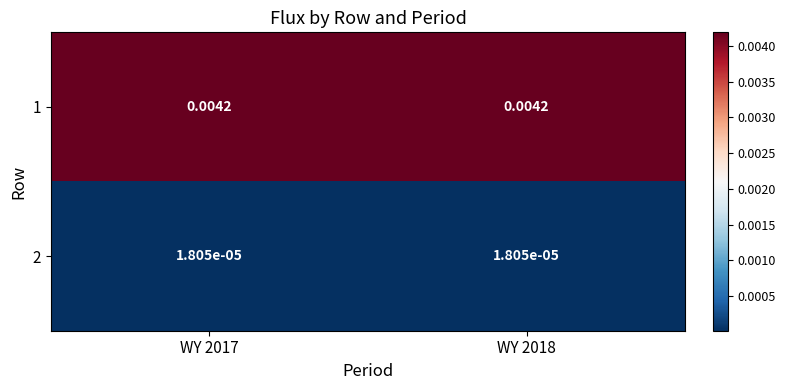

Is the value of 2 at WY 2017 greater than the value of 1 at WY 2018?

No